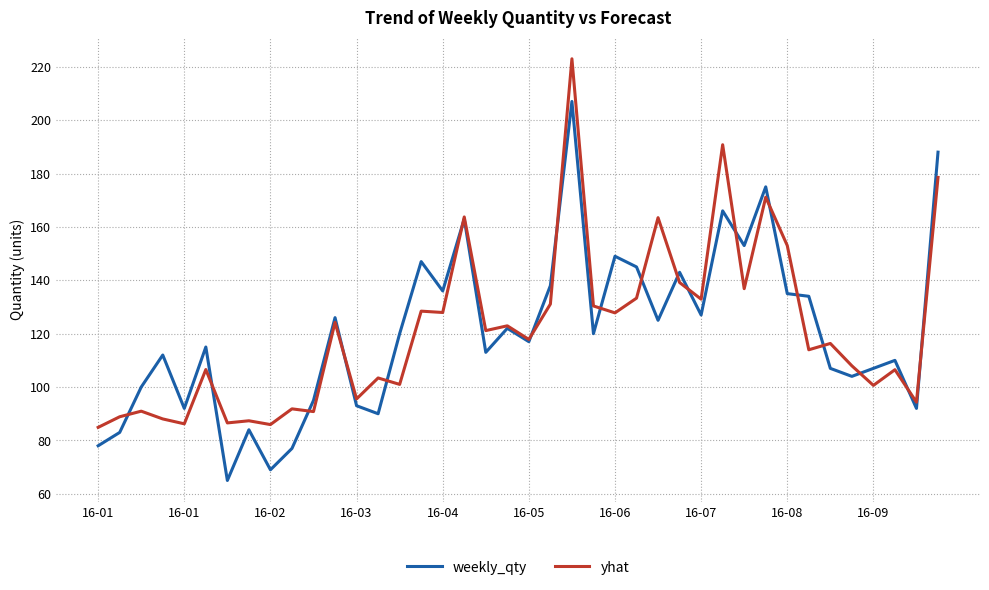

Rank the series by their maximum value, from highest to lowest.

yhat, weekly_qty